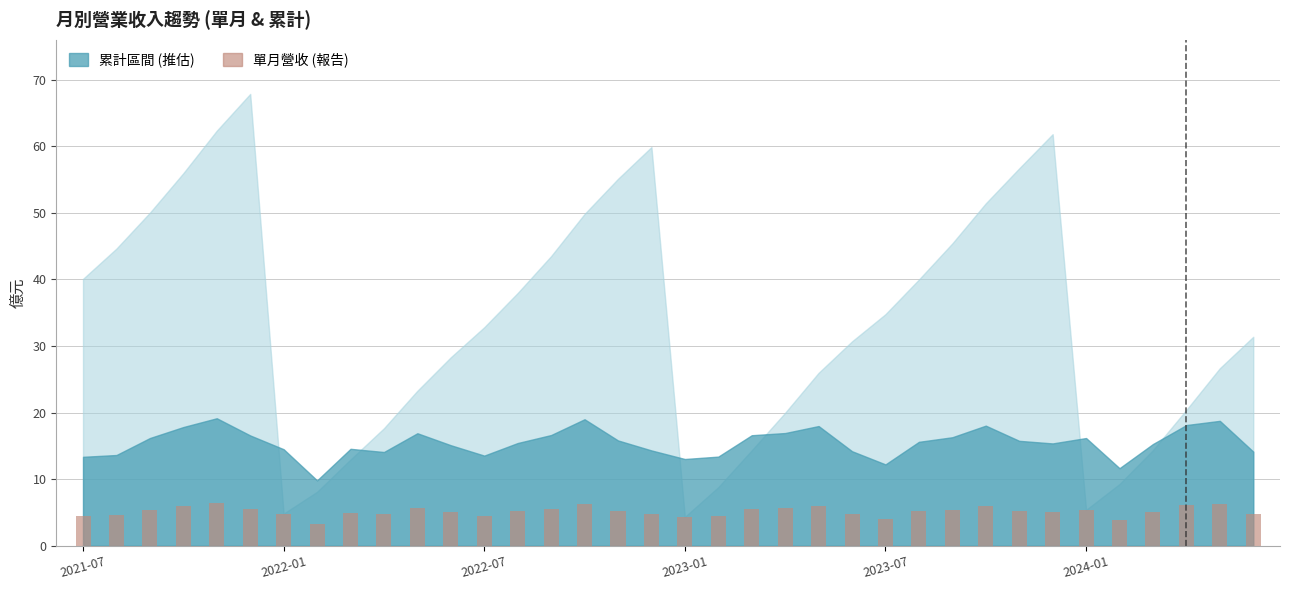

What is the value of the 15th bar from the left?

5.5